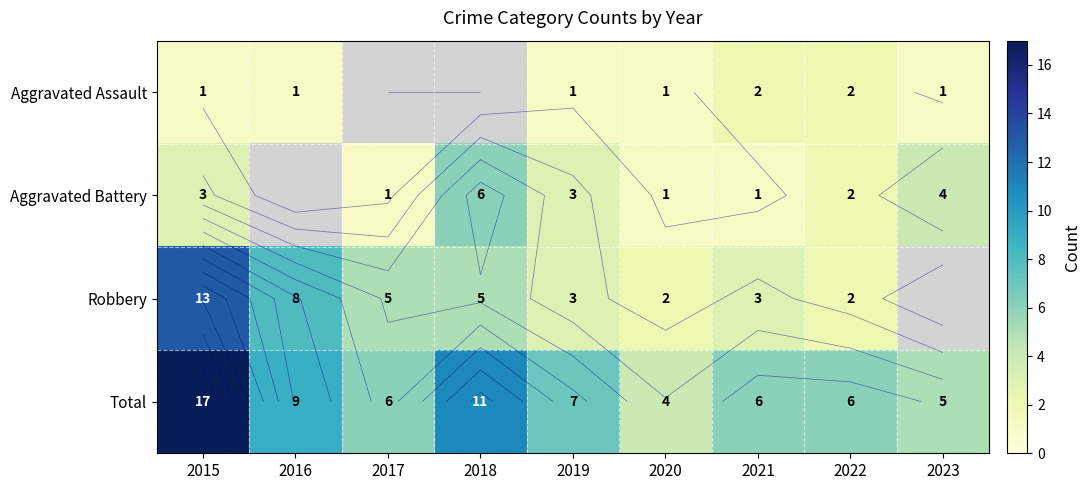

The value of Total at 2016 is 9.0. True or false?

True